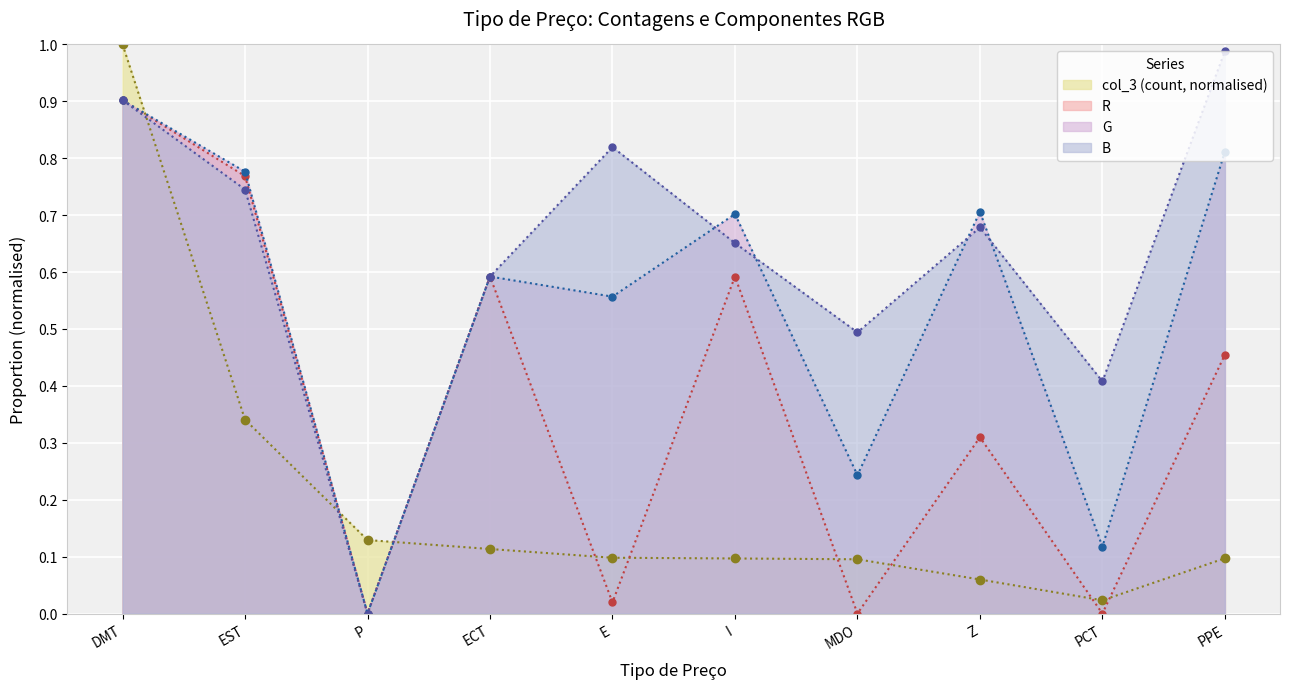

What position from the right is MDO?

4